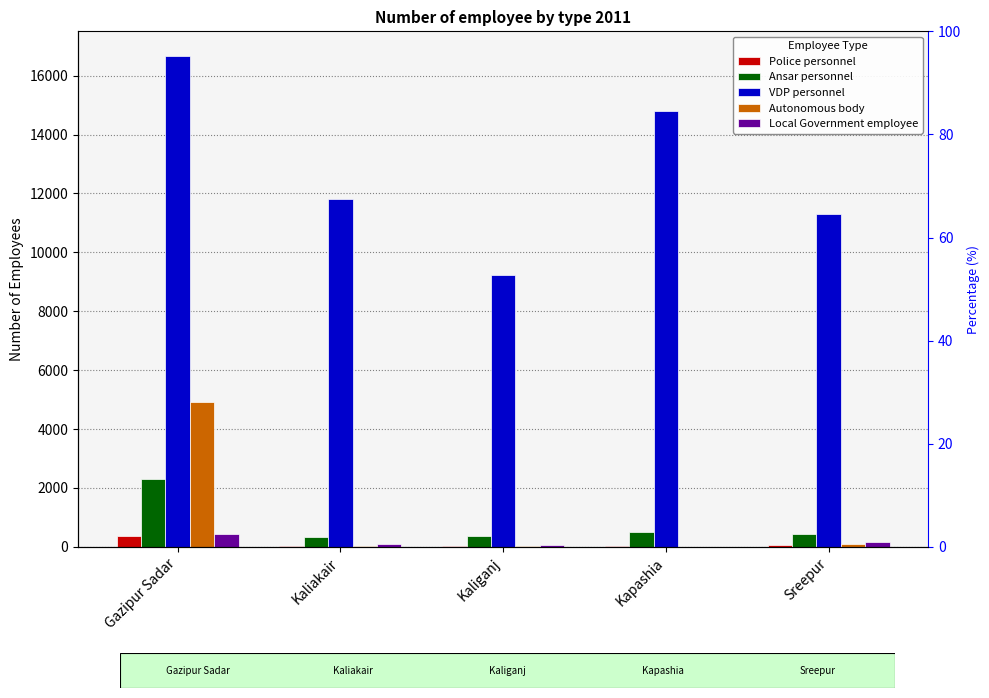

What is the lowest value of the VDP personnel series?

9216